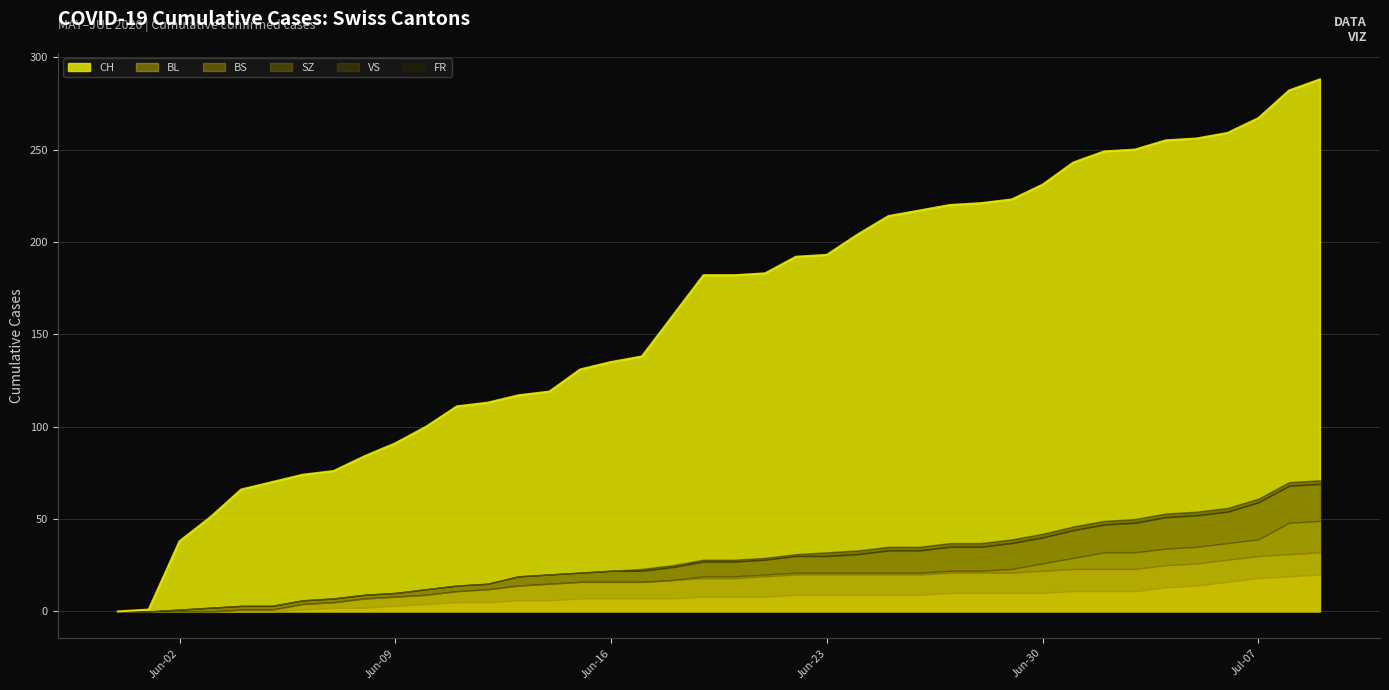

What is the highest value of the CH series?

288